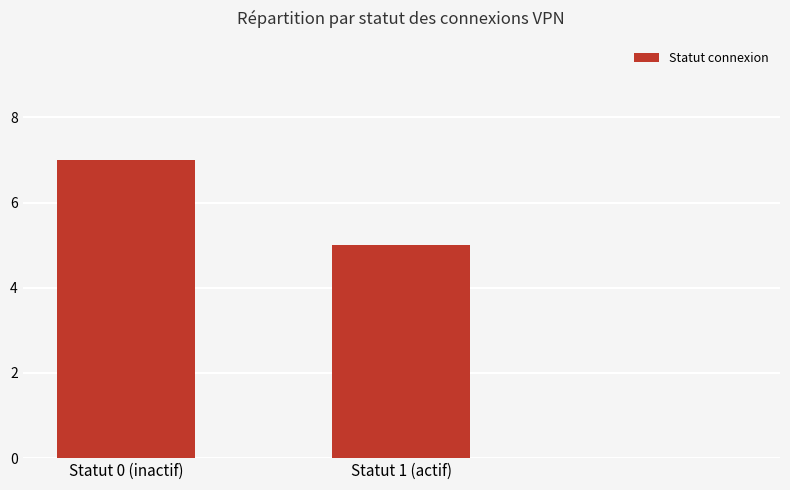

What is the maximum value shown in the chart?

7